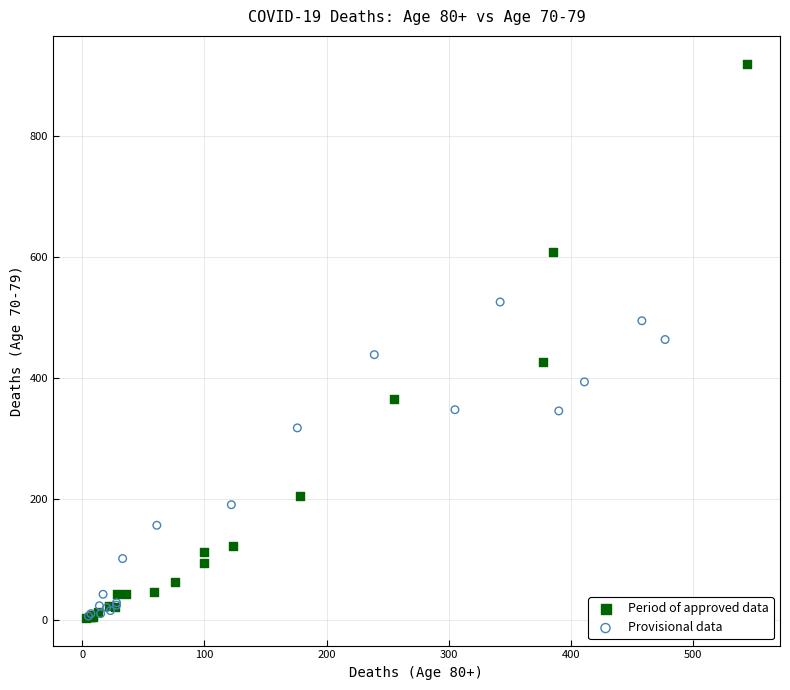

Which series contains the highest Y value?

Period of approved data